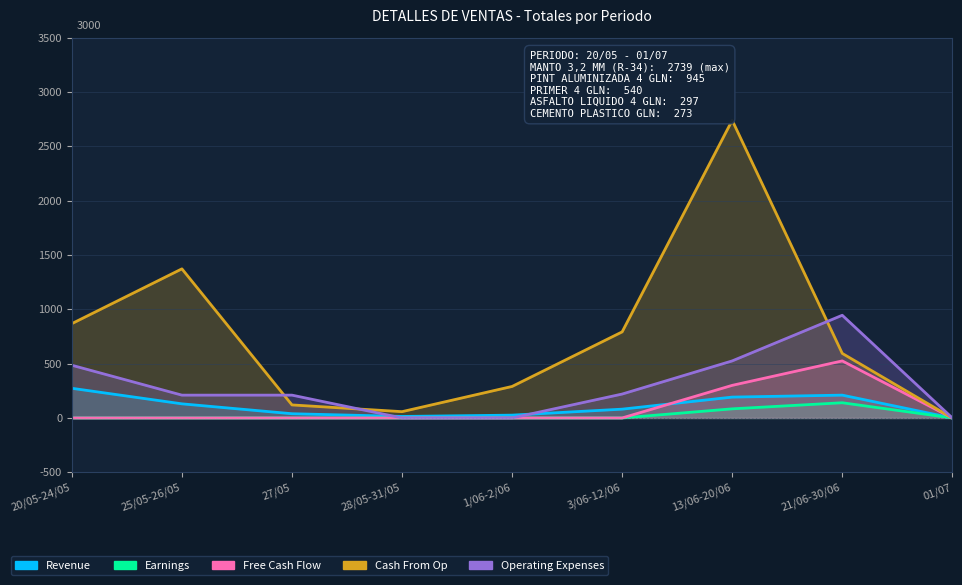

Reading left to right, what are all the values shown in this chart?

Revenue: 273	130	39	14	26	81	192	210	0
Earnings: 0	0	0	0	0	0	84	140	0
Free Cash Flow: 0	0	0	0	0	0	300	525	0
Cash From Op: 868	1372	120	58	290	792	2739	594	0
Operating Expenses: 485	210	210	0	0	220	525	945	0